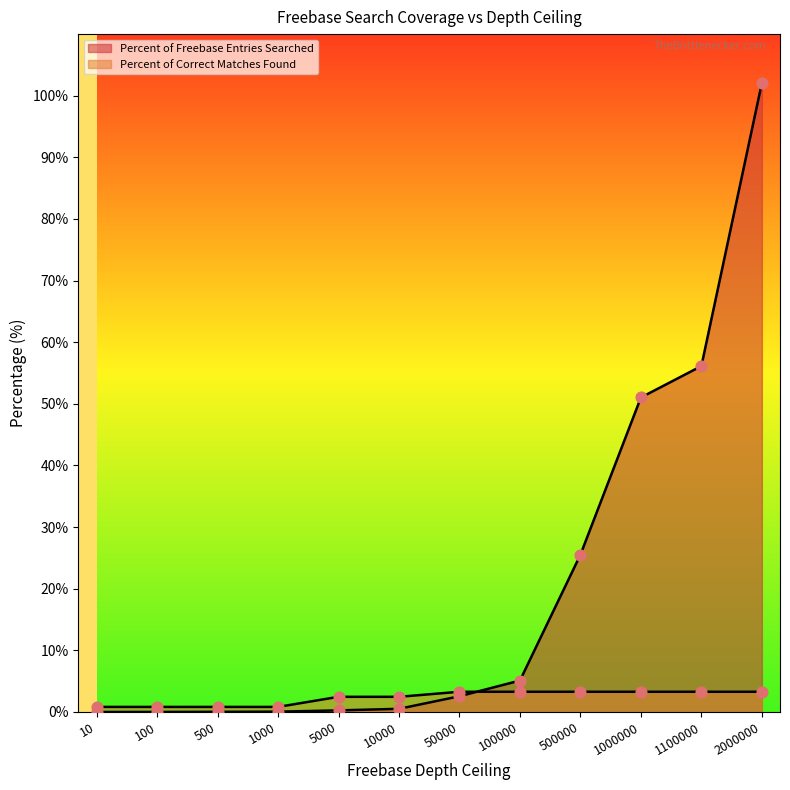

At how many categories does at least one series exceed 13?

4